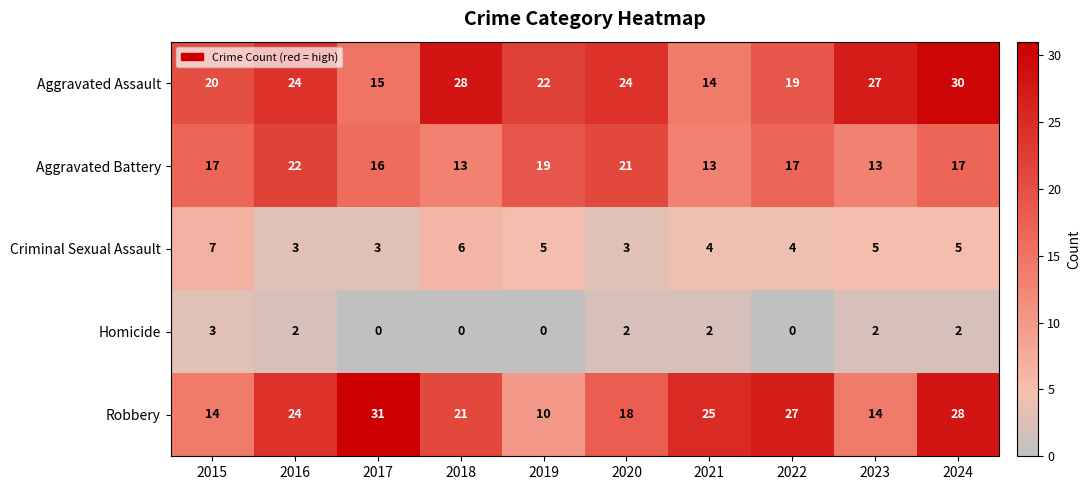

Which series has the widest spread of values?

Robbery